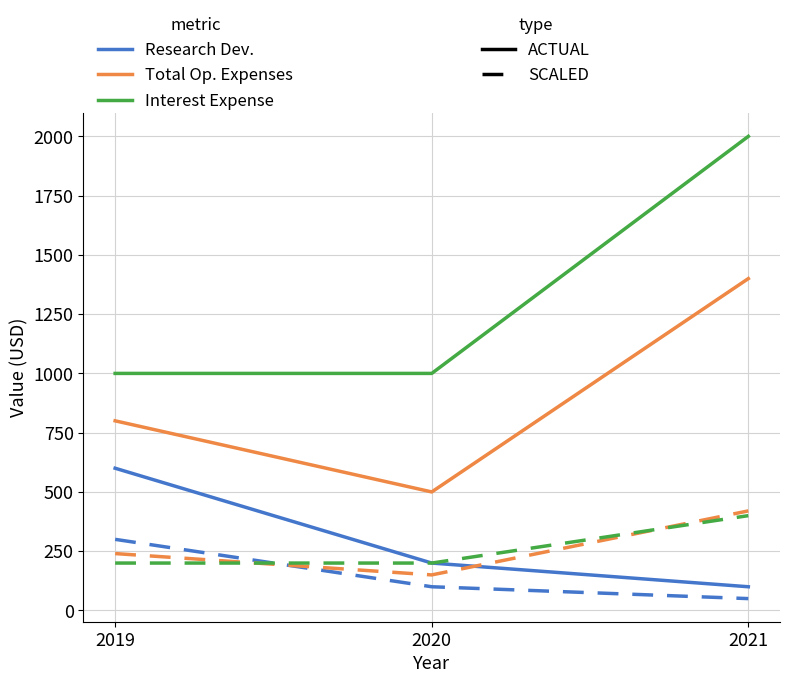

At which category is the sum across all series the highest?

2021